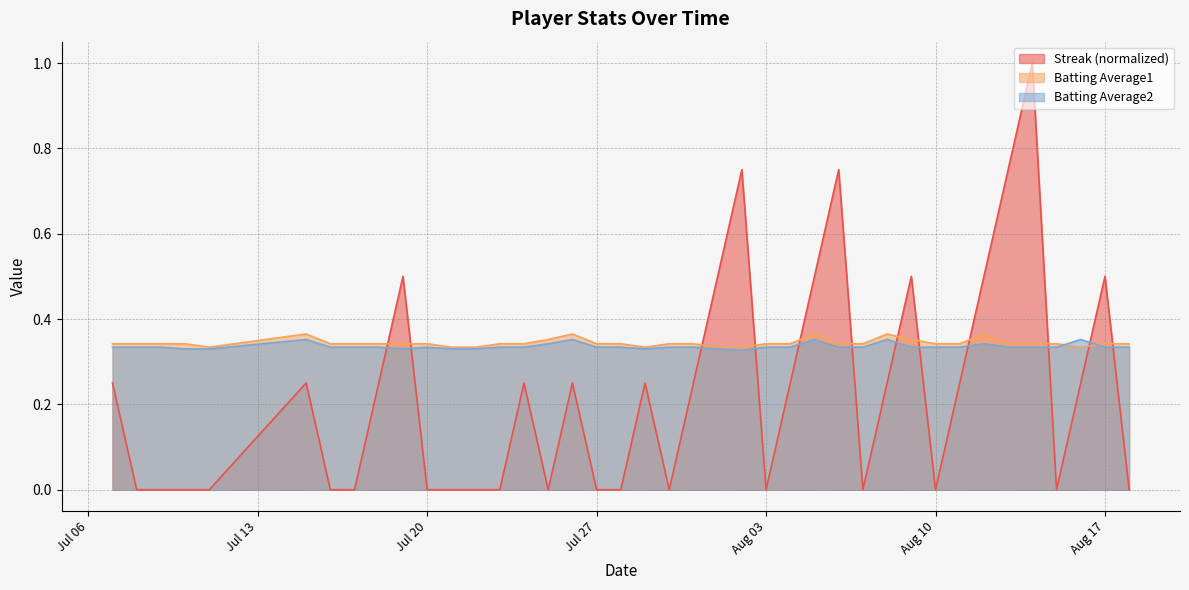

What is the total value across all series at 2010-07-29?

0.9